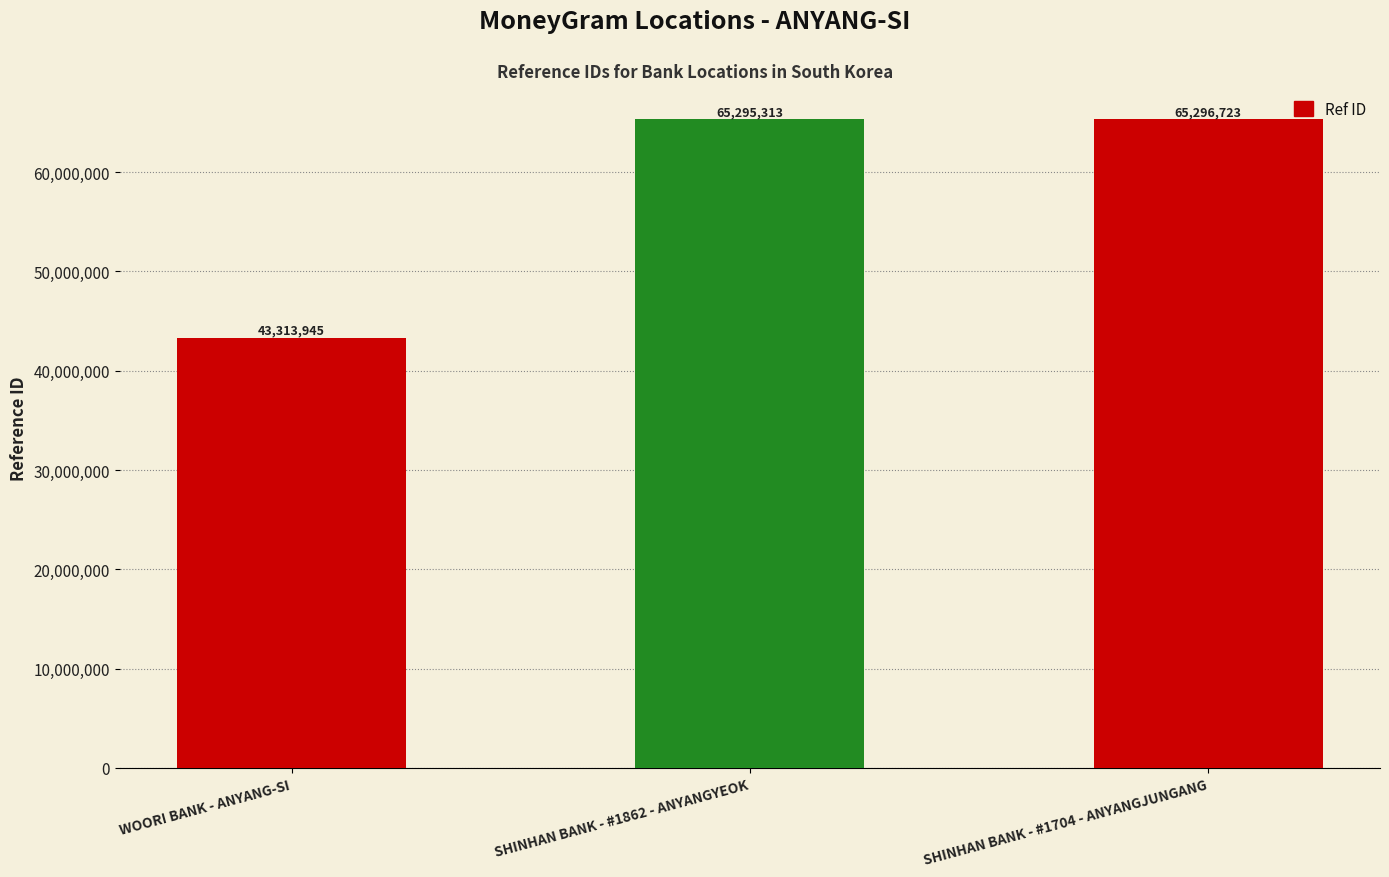

How many bars are there in total?

3